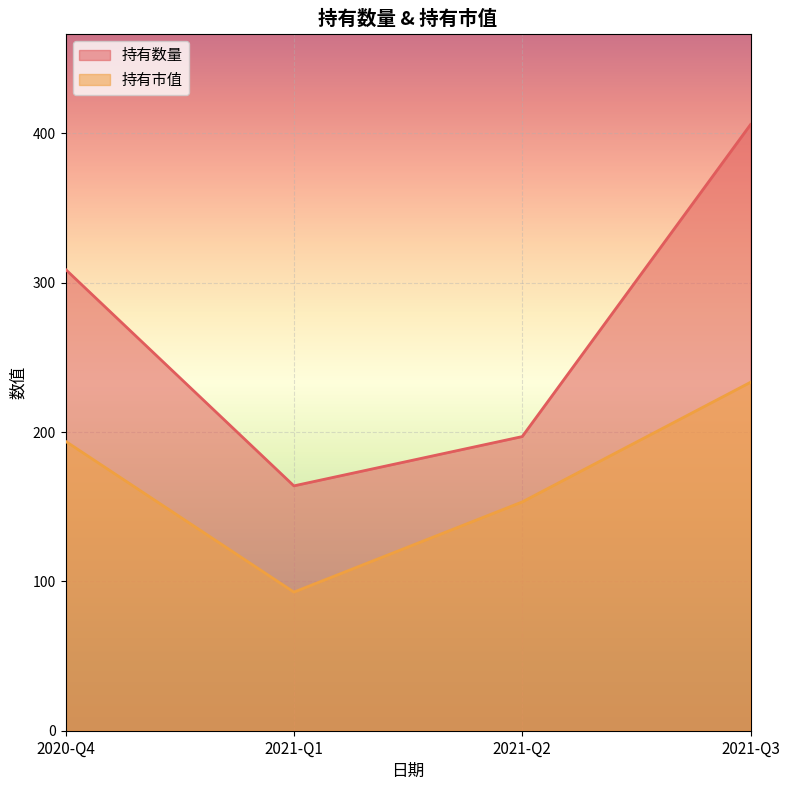

Which series has the largest total across all categories?

持有数量